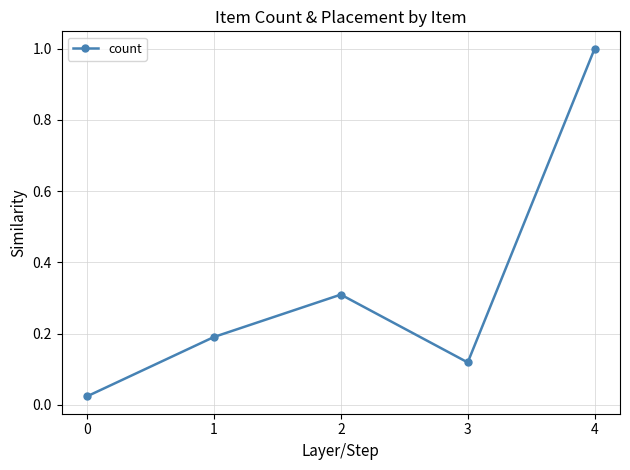

The value at 2 is 0.3. True or false?

True